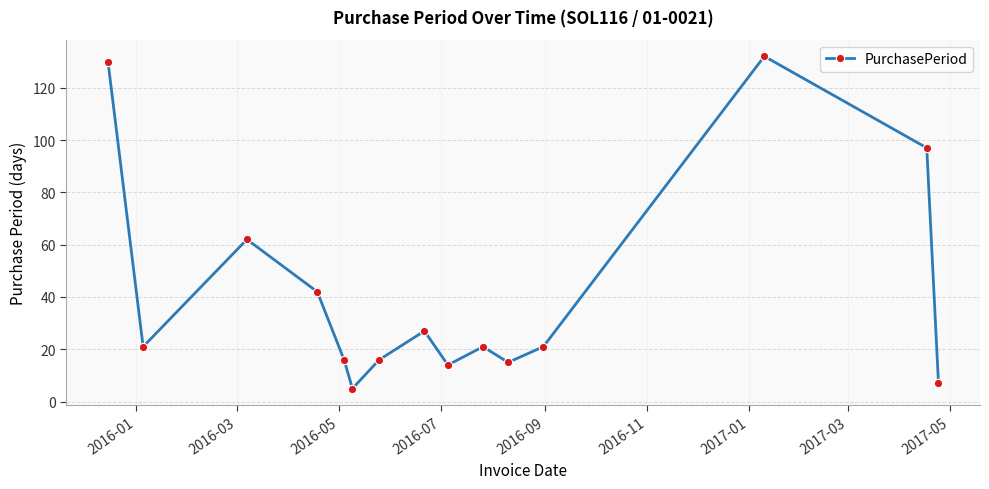

What is the value of the 15th point from the left?

7